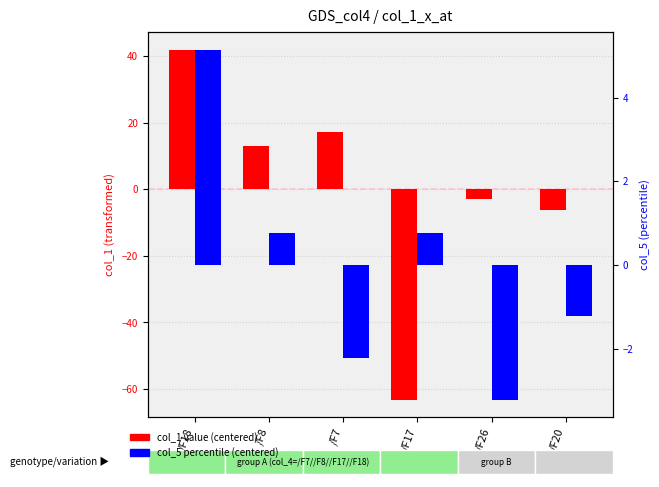

Reading right to left, extract all data points from this chart.

col_1 (centered): /F20=-6.1	/F26=-2.9	/F17=-63.2	/F7=17.2	/F8=13.0	/F18=42.0
col_5 (centered): /F20=-1.2	/F26=-3.2	/F17=0.8	/F7=-2.2	/F8=0.8	/F18=5.2